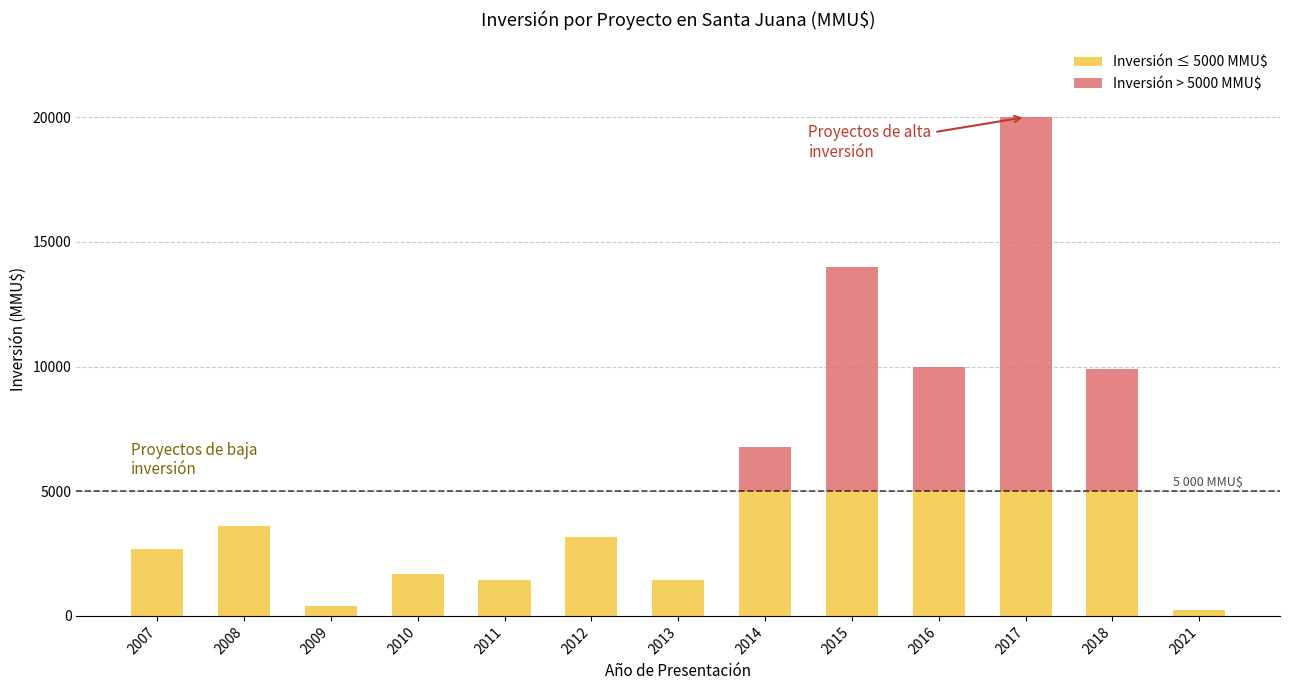

Are the bars grouped side by side (vs. stacked)?

No